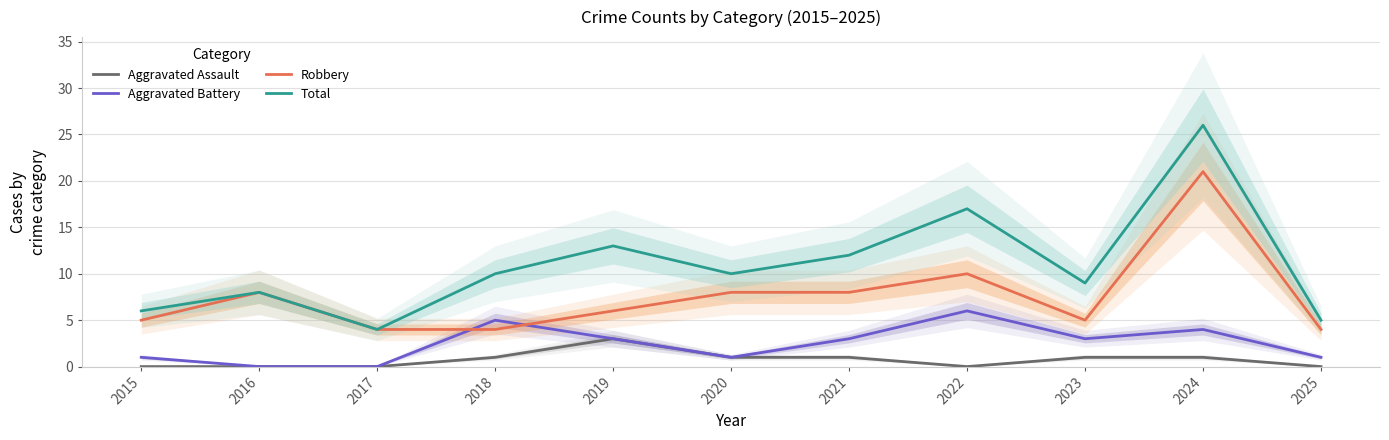

What is the spread (max minus min) of values at 2024?

25